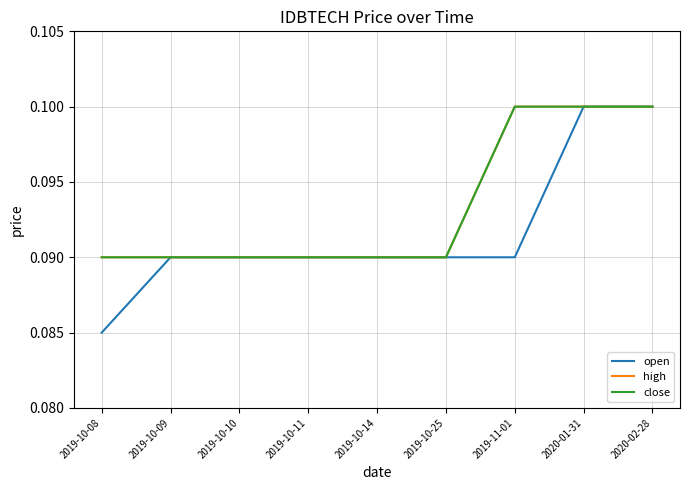

Is this an area chart (filled region under the line)?

No